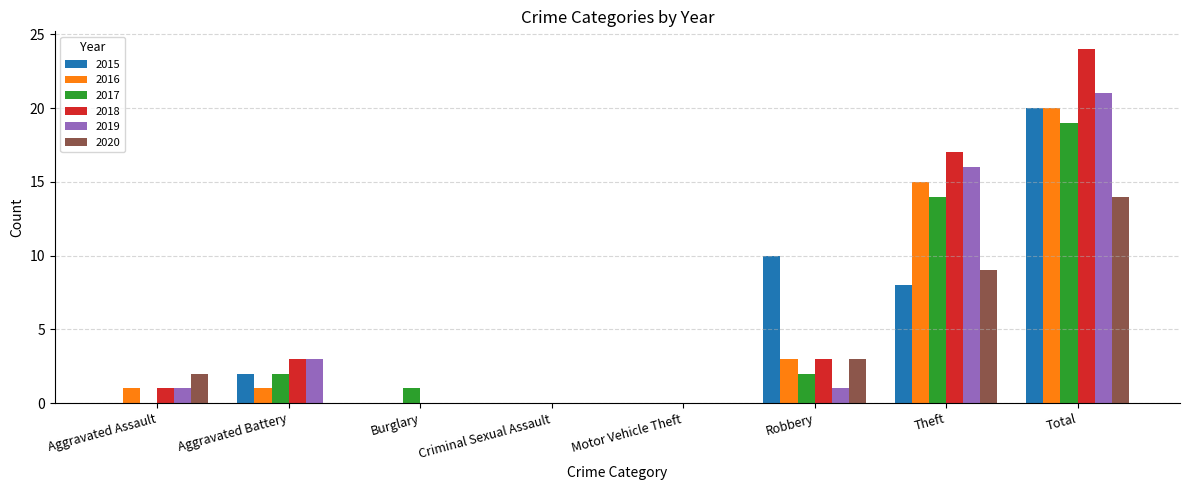

Which series has the largest total across all categories?

2018